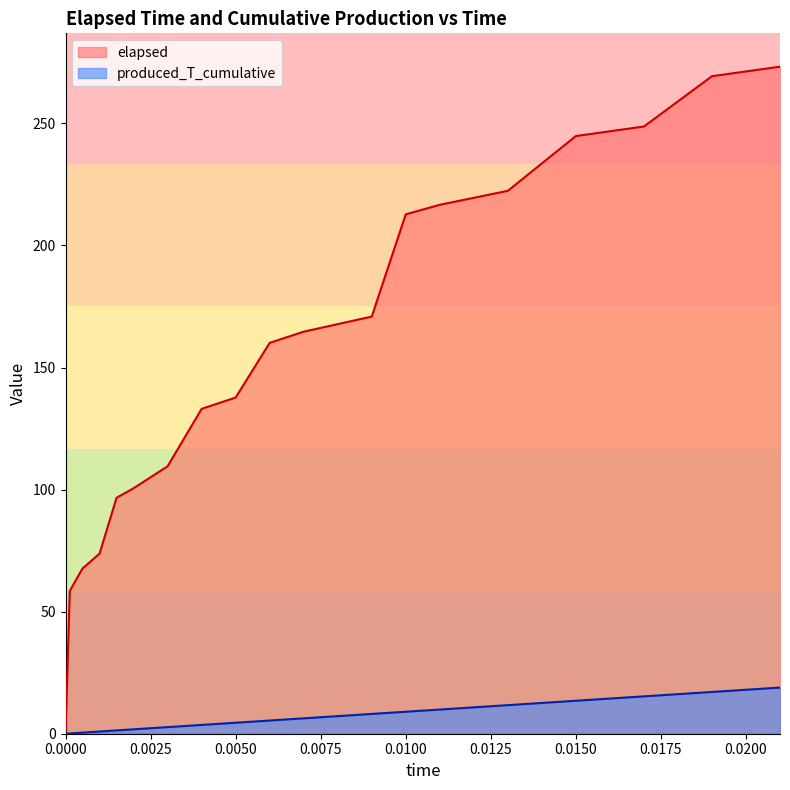

Does the chart display data point markers on the line(s)?

No